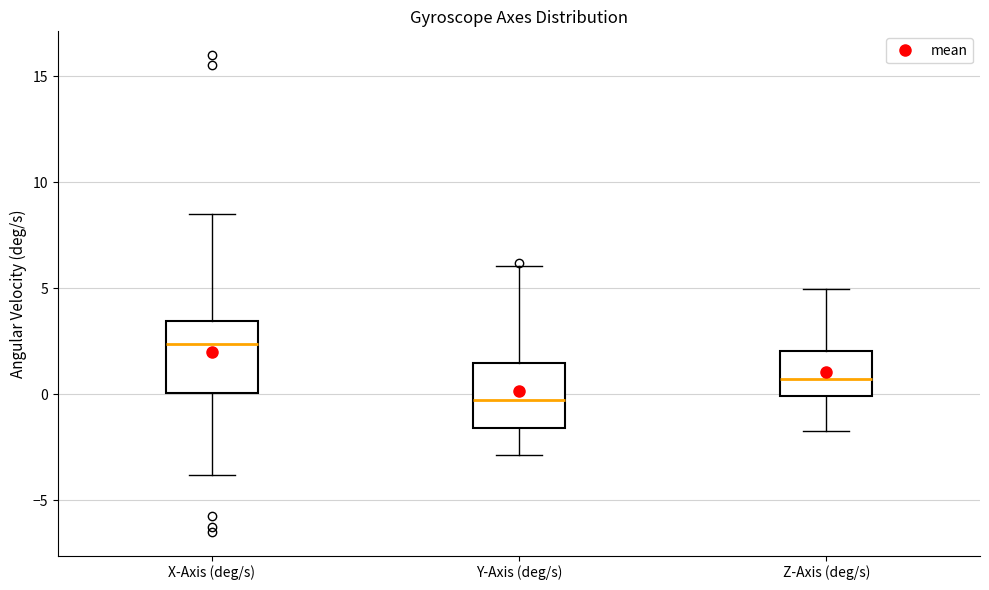

Where does the median line of the box for Z-Axis (deg/s) sit on the y-axis? The values are not printed on the chart, so give them approximately, as read against the axis.

0.5